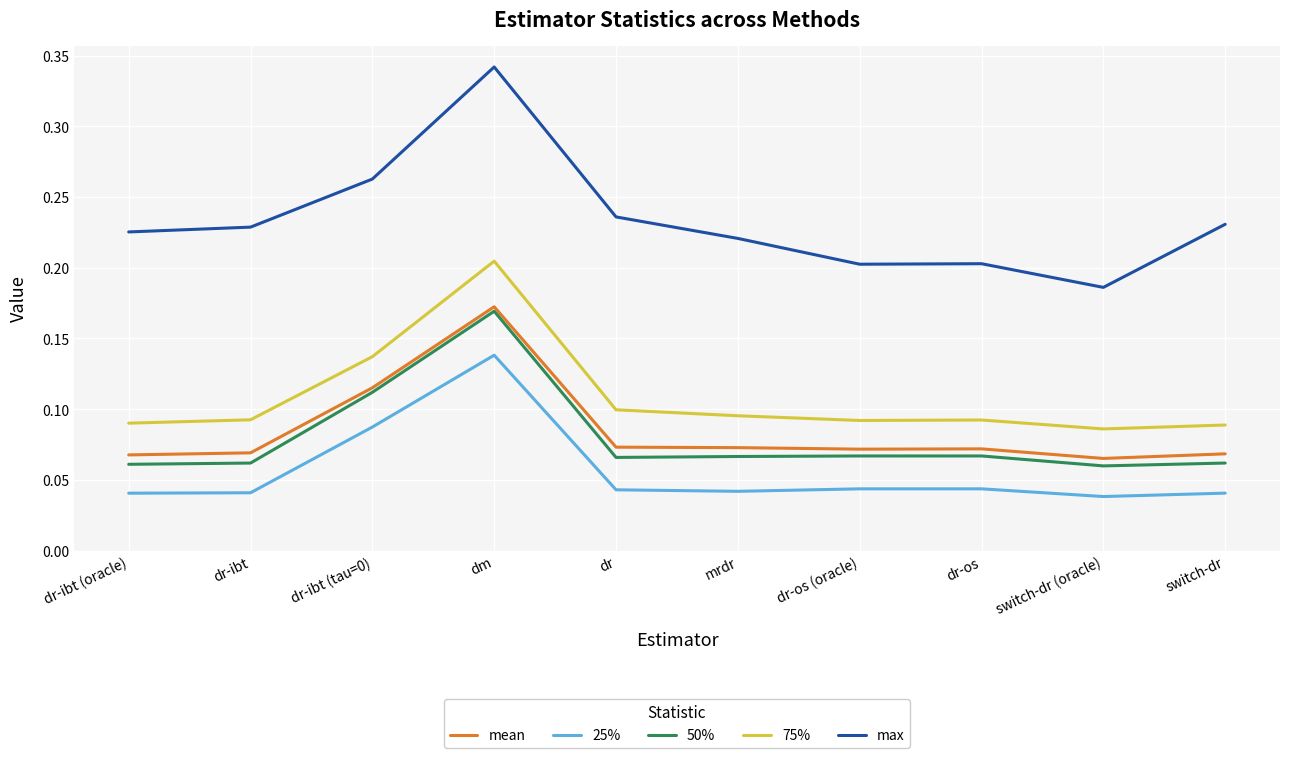

At which label is max closest to 0?

switch-dr (oracle)